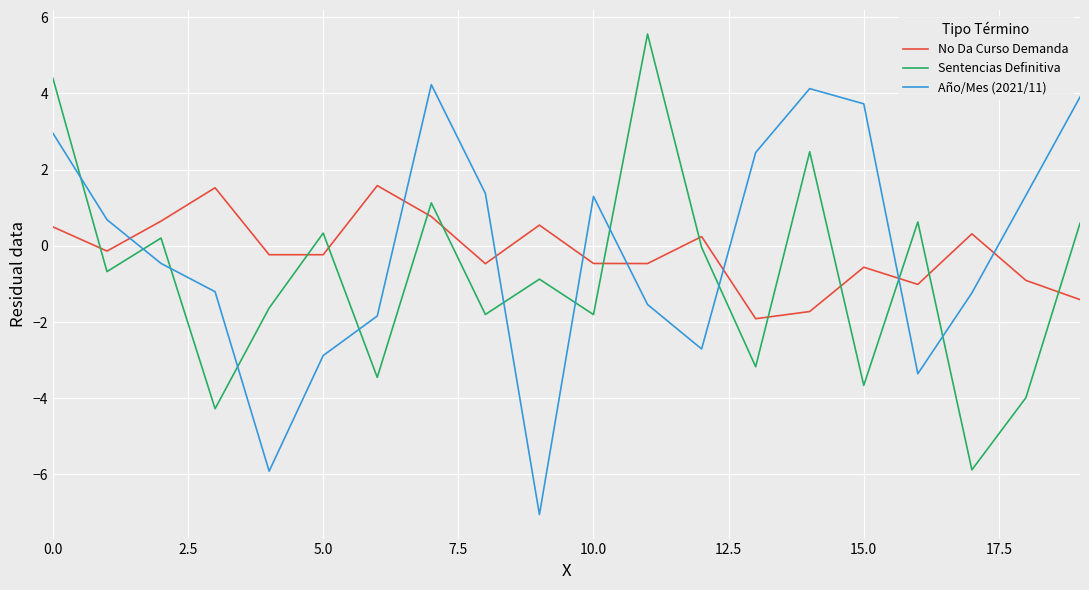

Is this an area chart (filled region under the line)?

No